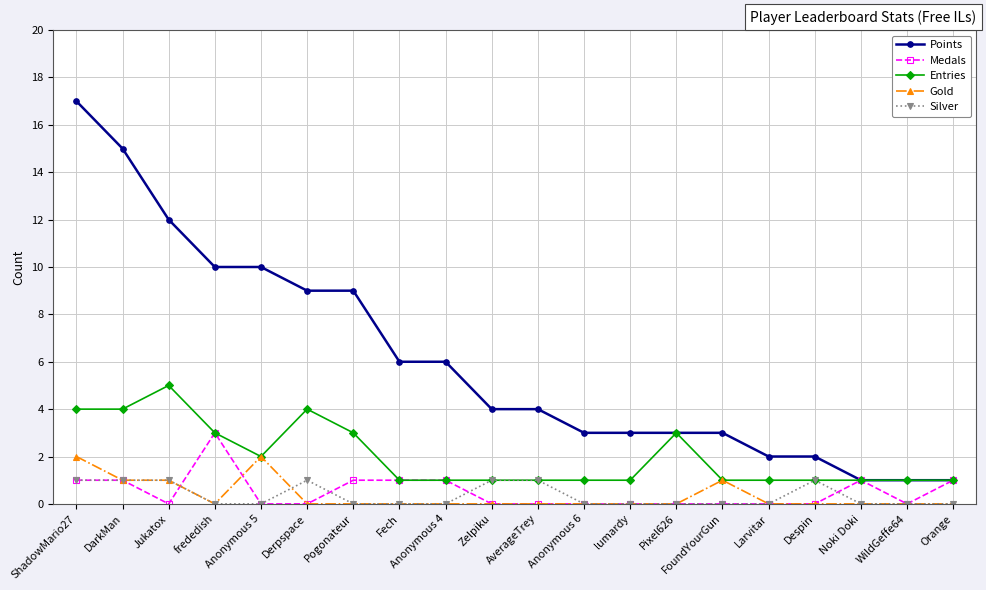

What is the label of the 7th point from the right?

Pixel626